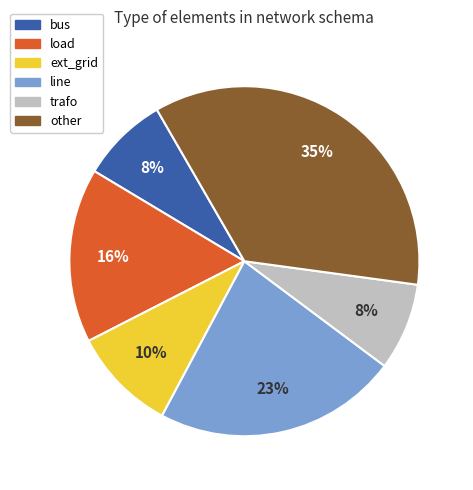

How many slices are in this pie chart?

6